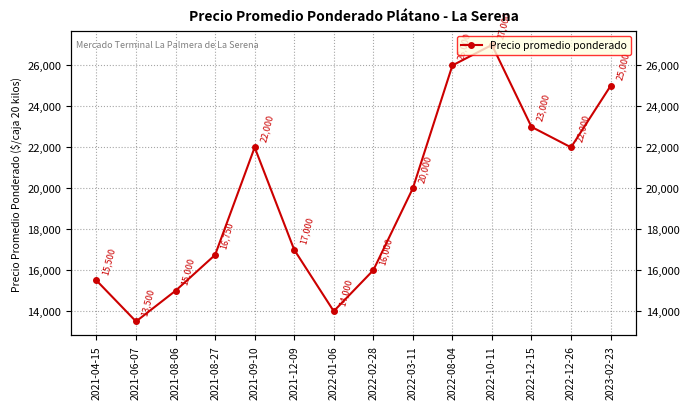

What is the sum of all values?

272750